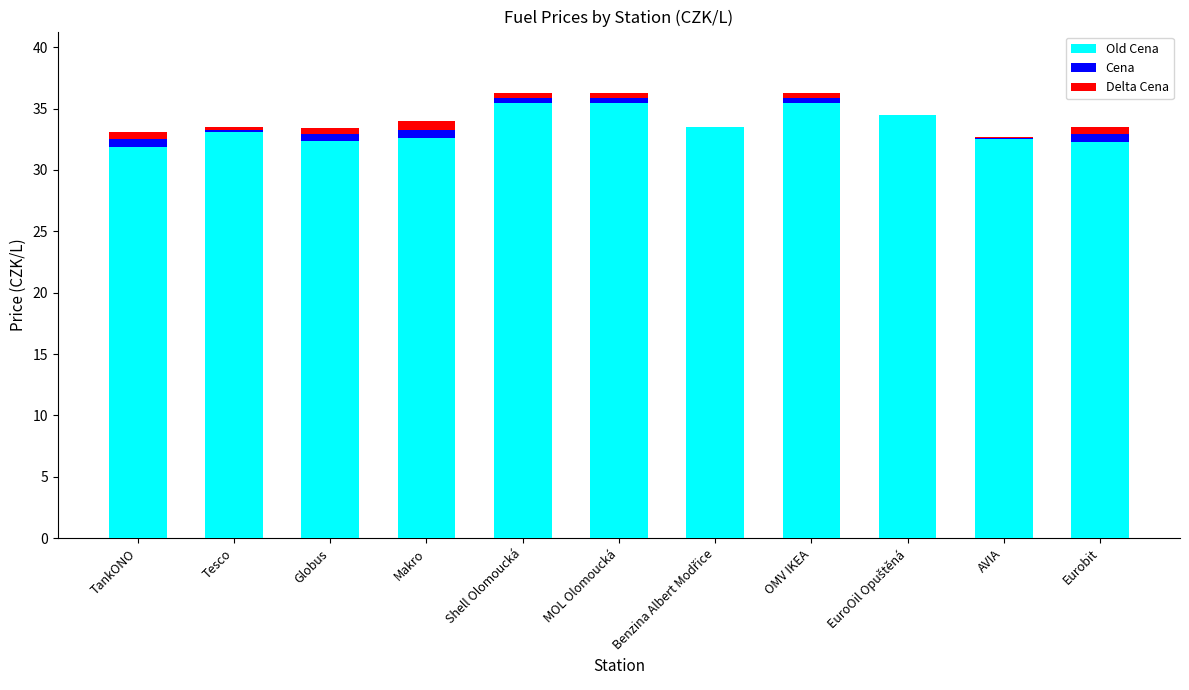

What is the label of the 10th bar from the right?

Tesco